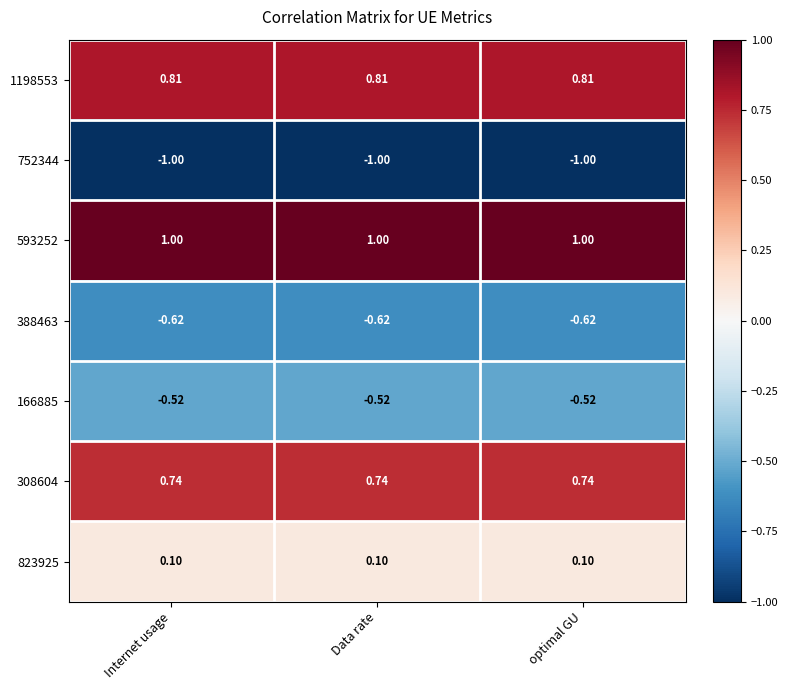

At how many categories does at least one series exceed 0?

3